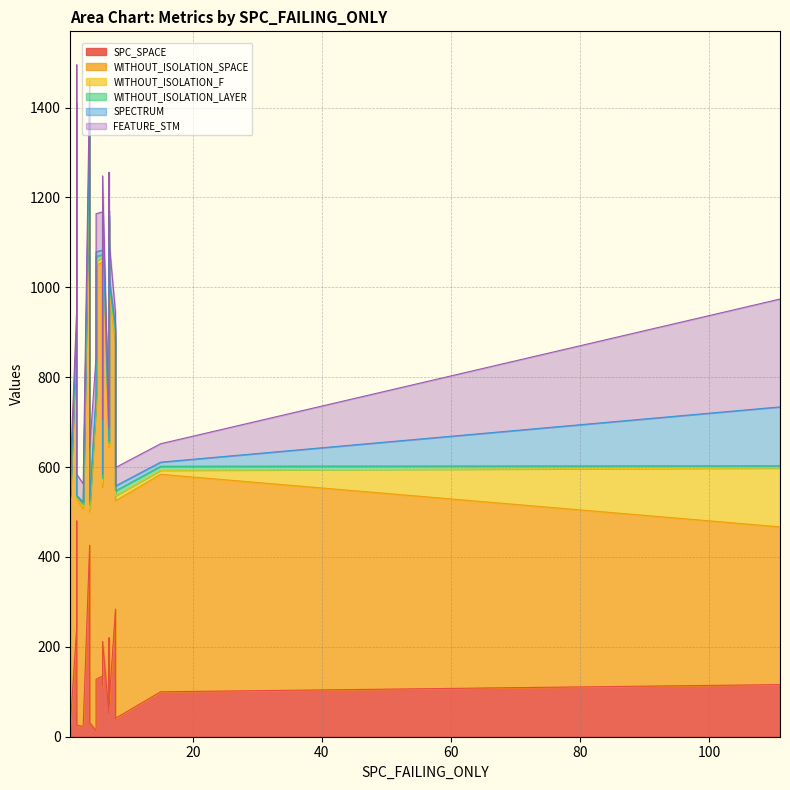

Is the value of SPECTRUM at 1 greater than the value of FEATURE_STM at 2?

No